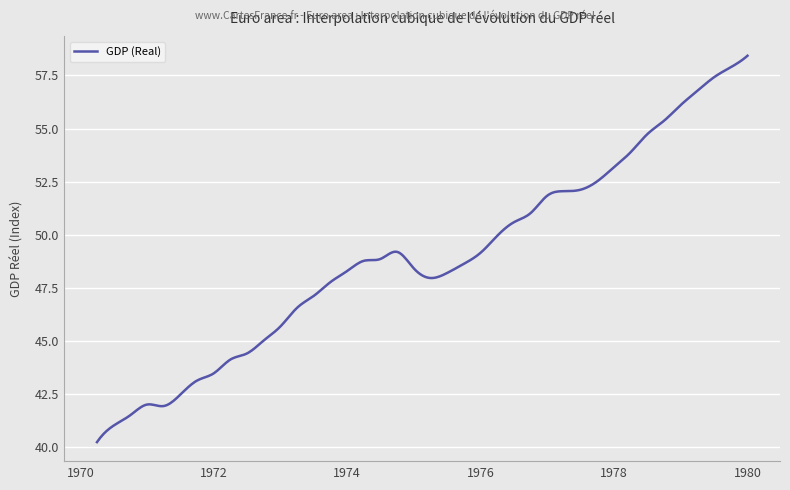

What is the smallest value displayed?

40.2